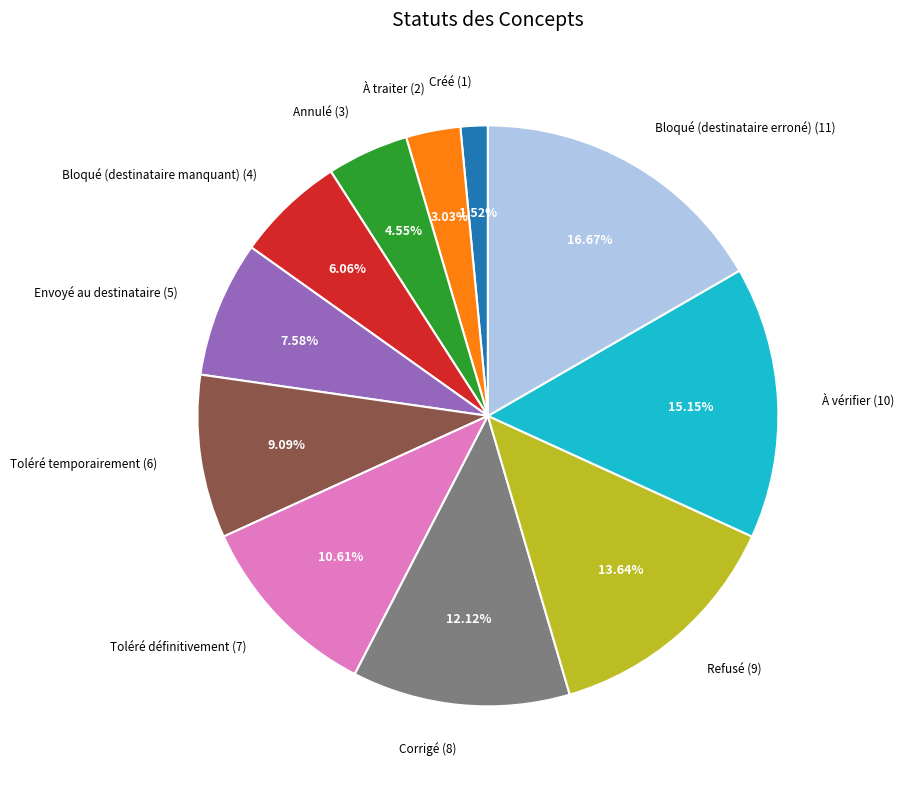

Is it true that À vérifier is 15% of the pie?

True